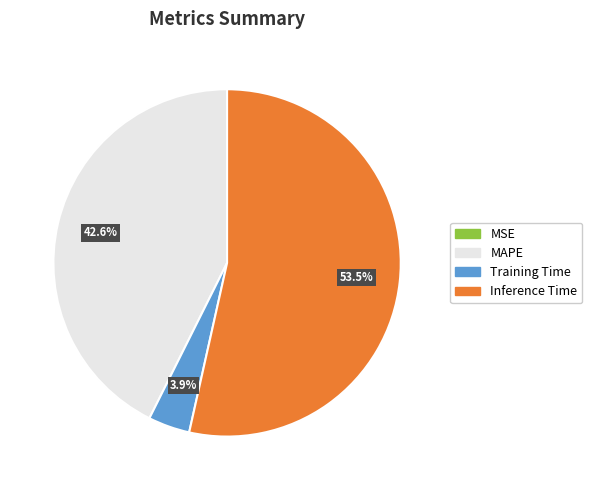

To the nearest percent, what is the combined percentage of MAPE and Training Time?

46%